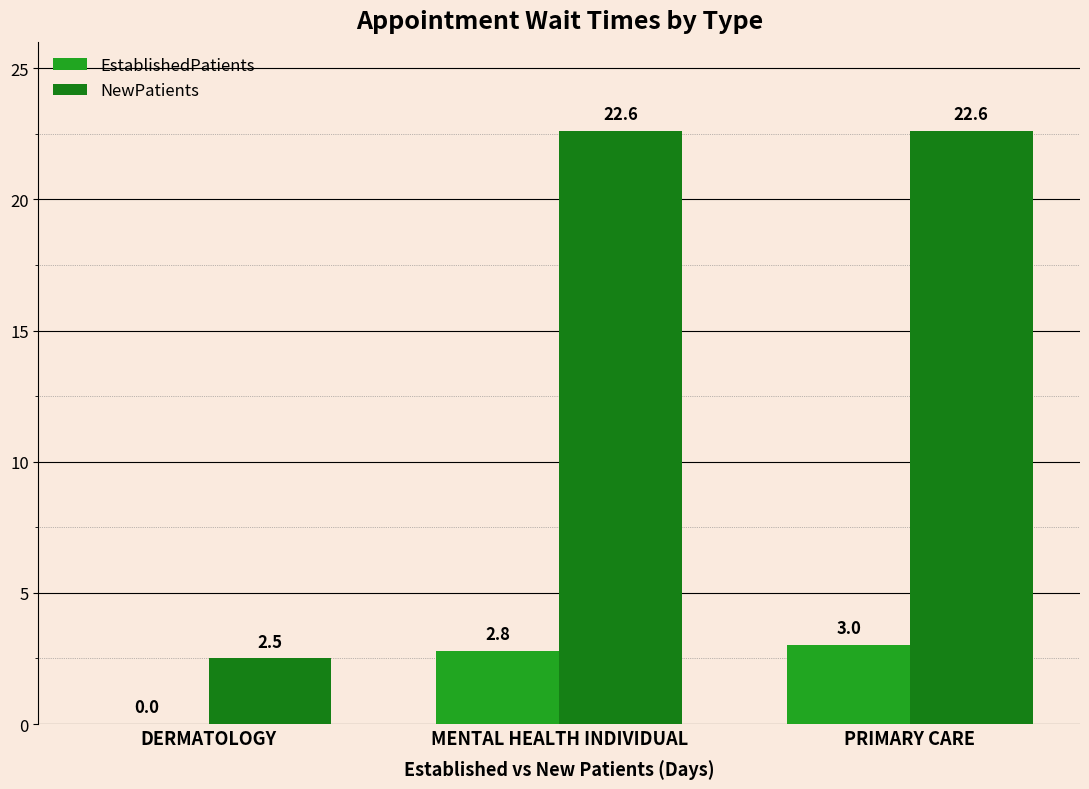

What is the sum of the EstablishedPatients values at MENTAL HEALTH INDIVIDUAL and PRIMARY CARE?

5.8